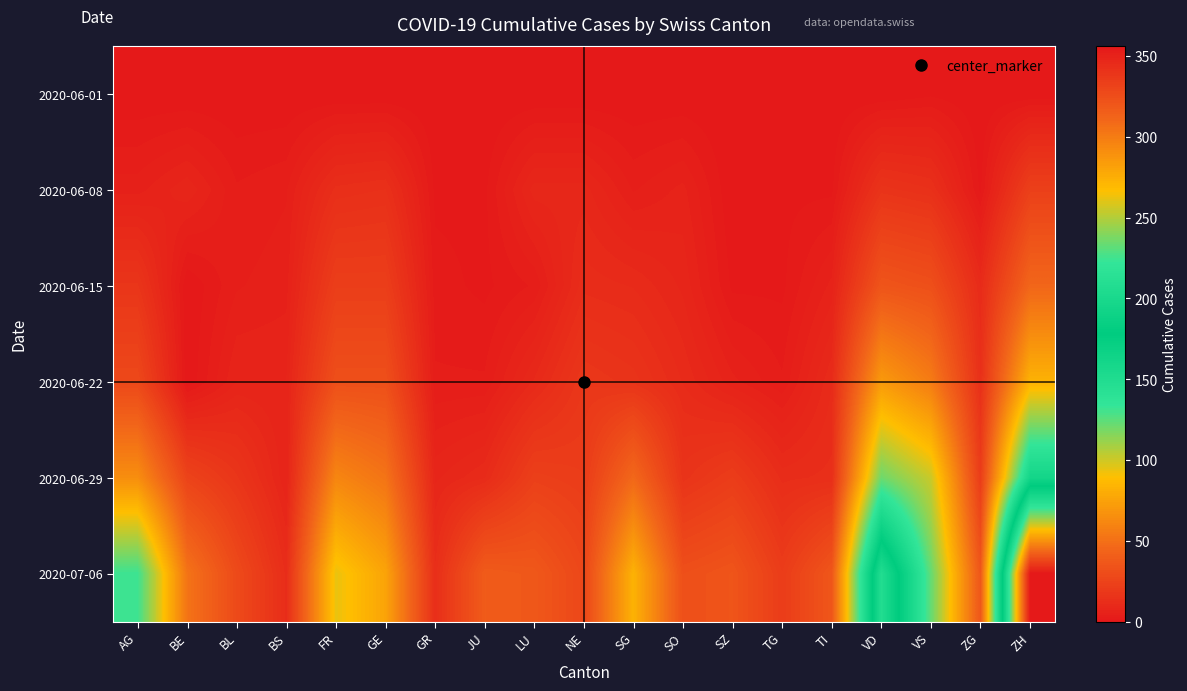

Reading left to right, extract all data points from this chart.

2020-06-01: AG=0	BE=0	BL=0	BS=0	FR=0	GE=0	GR=0	JU=0	LU=0	NE=0	SG=0	SO=0	SZ=0	TG=0	TI=0	VD=0	VS=1	ZG=0	ZH=0
2020-06-08: AG=5	BE=8	BL=3	BS=4	FR=13	GE=14	GR=1	JU=1	LU=9	NE=9	SG=4	SO=6	SZ=0	TG=1	TI=1	VD=16	VS=14	ZG=1	ZH=23
2020-06-15: AG=17	BE=0	BL=4	BS=5	FR=22	GE=22	GR=2	JU=1	LU=3	NE=12	SG=11	SO=8	SZ=1	TG=1	TI=6	VD=35	VS=32	ZG=11	ZH=45
2020-06-22: AG=28	BE=0	BL=7	BS=7	FR=32	GE=32	GR=3	JU=3	LU=10	NE=18	SG=16	SO=11	SZ=6	TG=3	TI=11	VD=71	VS=56	ZG=14	ZH=83
2020-06-29: AG=65	BE=25	BL=17	BS=7	FR=61	GE=52	GR=8	JU=11	LU=23	NE=21	SG=46	SO=16	SZ=21	TG=12	TI=13	VD=121	VS=101	ZG=21	ZH=161
2020-07-06: AG=132	BE=52	BL=29	BS=12	FR=94	GE=76	GR=13	JU=39	LU=37	NE=27	SG=83	SO=32	SZ=35	TG=21	TI=36	VD=208	VS=123	ZG=36	ZH=356